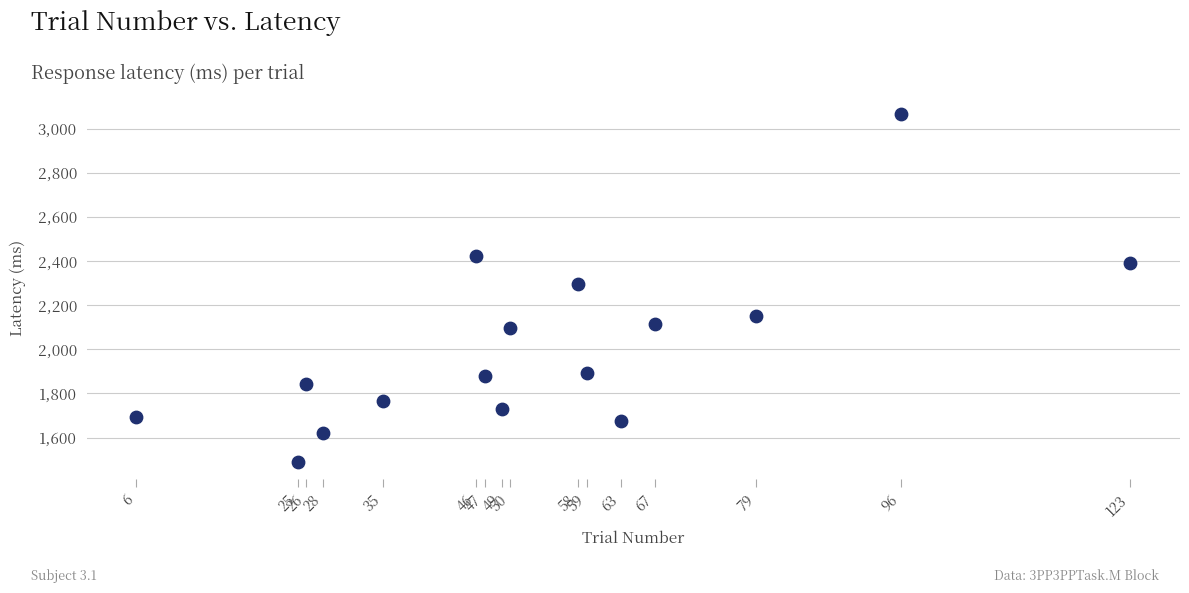

What Y value in the scatter plot is closest to 2277?

2297